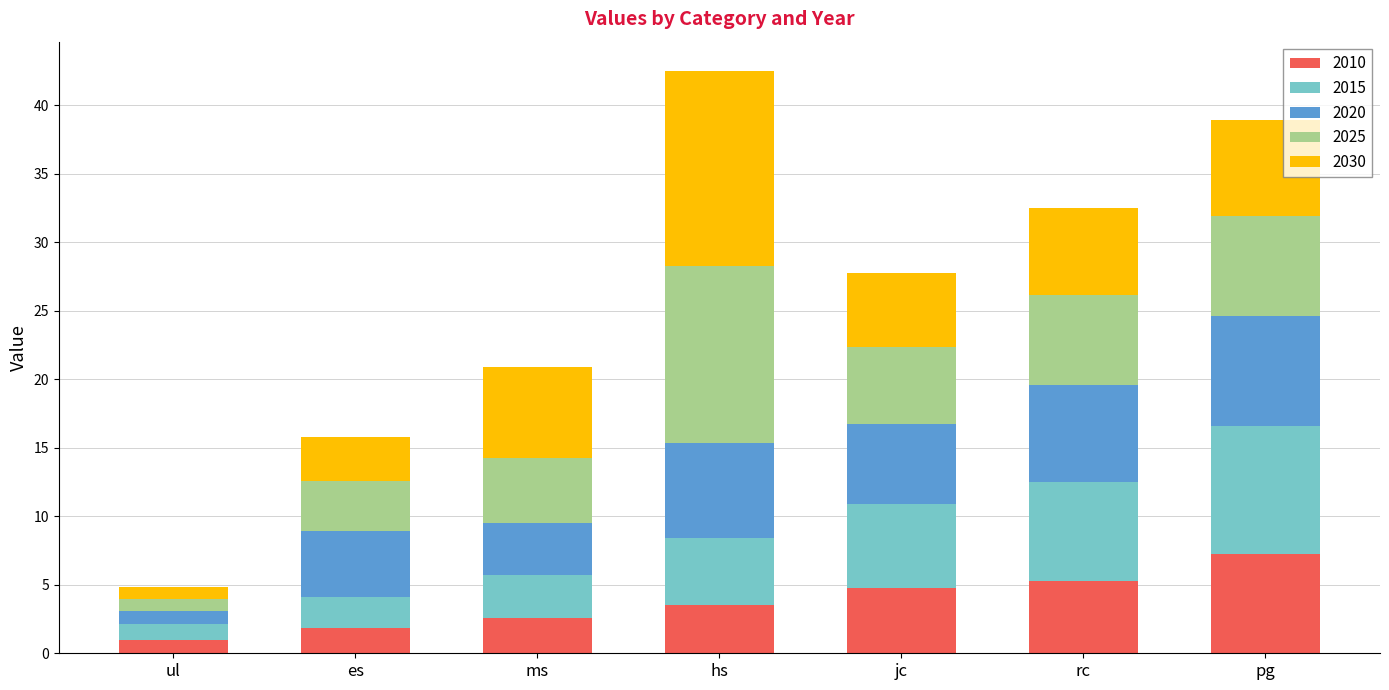

At which label does 2010 reach its peak?

pg